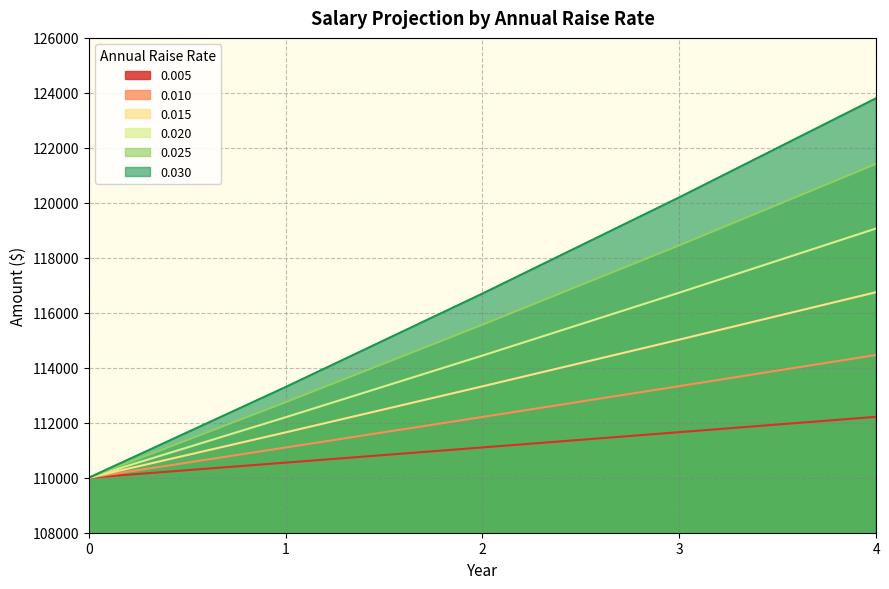

What is the total value across all series at 3?

695406.8